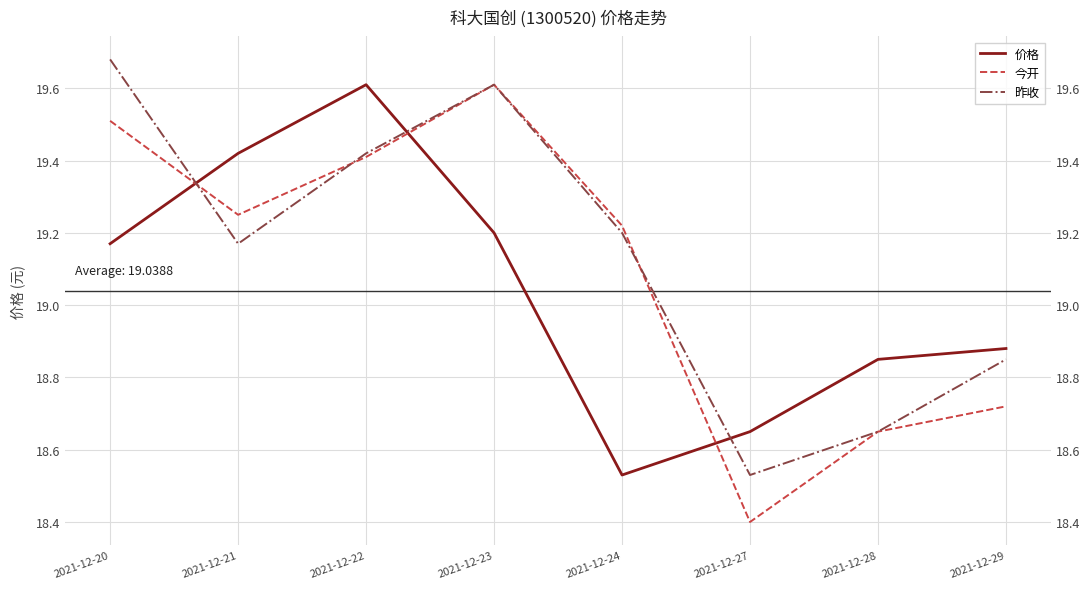

What is the difference between the maximum and minimum values in the 价格 series?

1.1